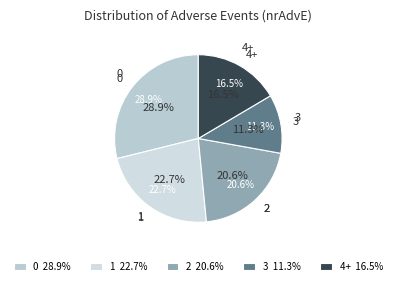

The 9 slice represents 26% of the pie. True or false?

False